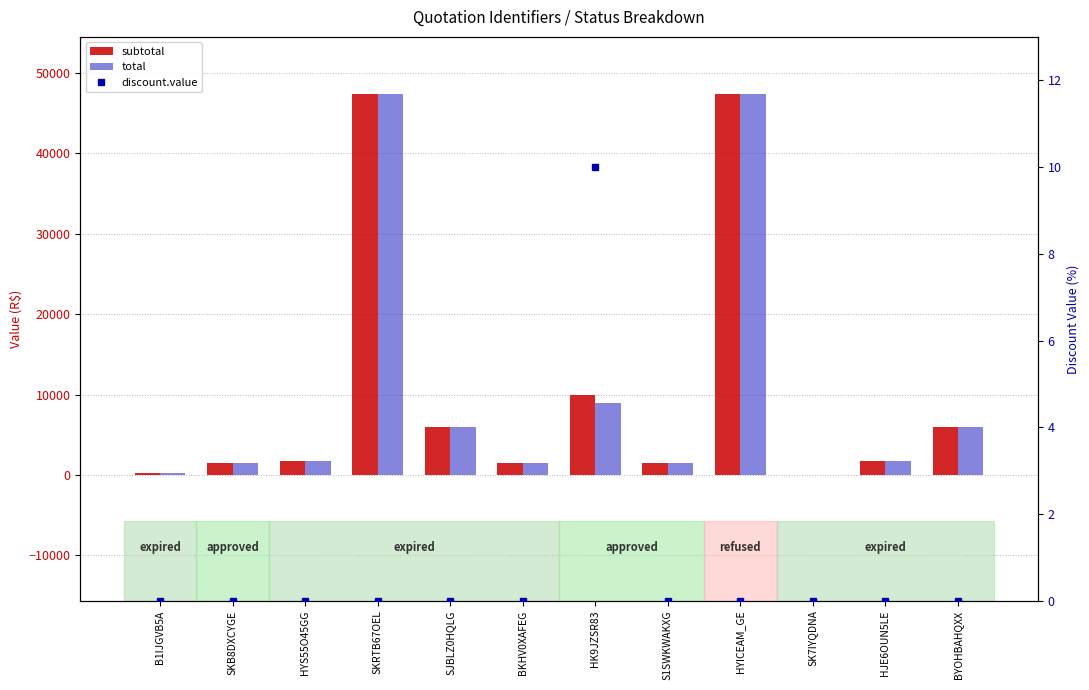

What is the sum of all total values?

124038.6